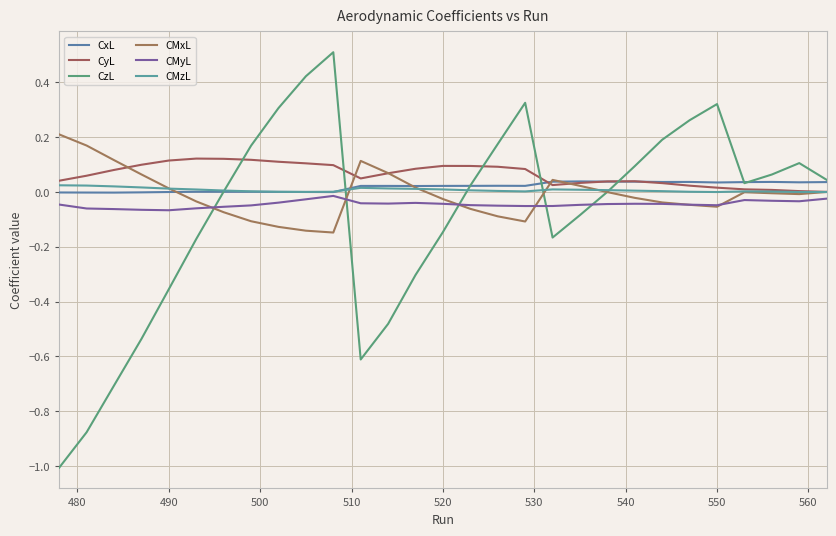

Is this an area chart (filled region under the line)?

No